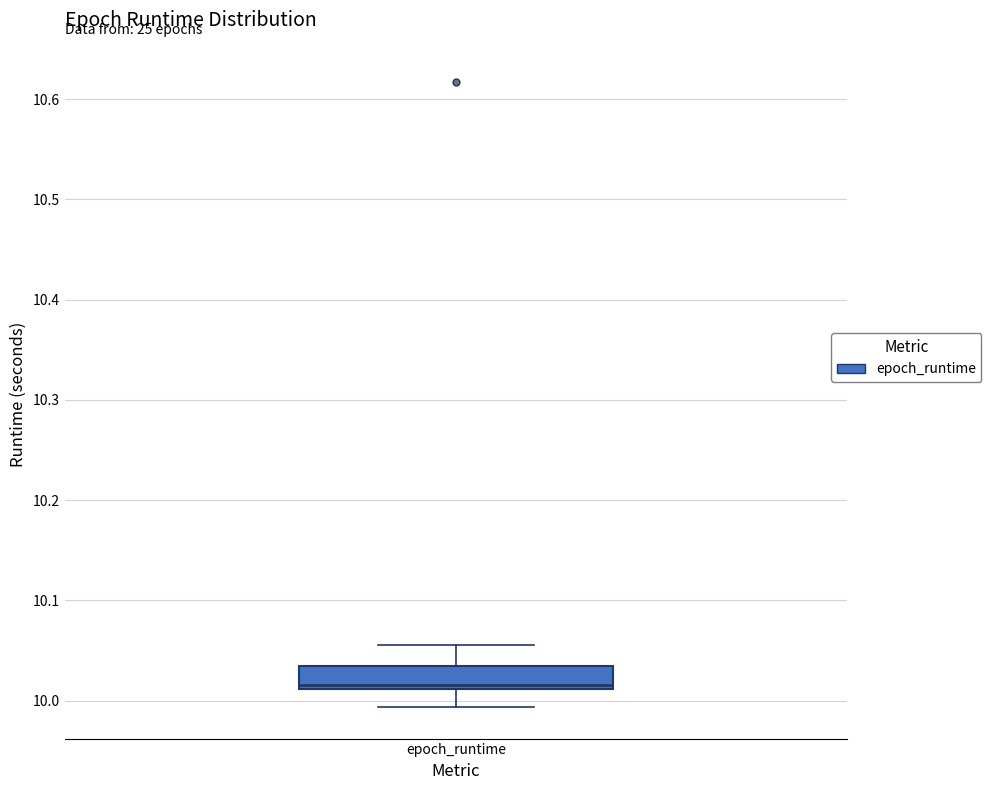

Where is the upper edge of the box for epoch_runtime on the y-axis? The values are not printed on the chart, so give them approximately, as read against the axis.

10.03